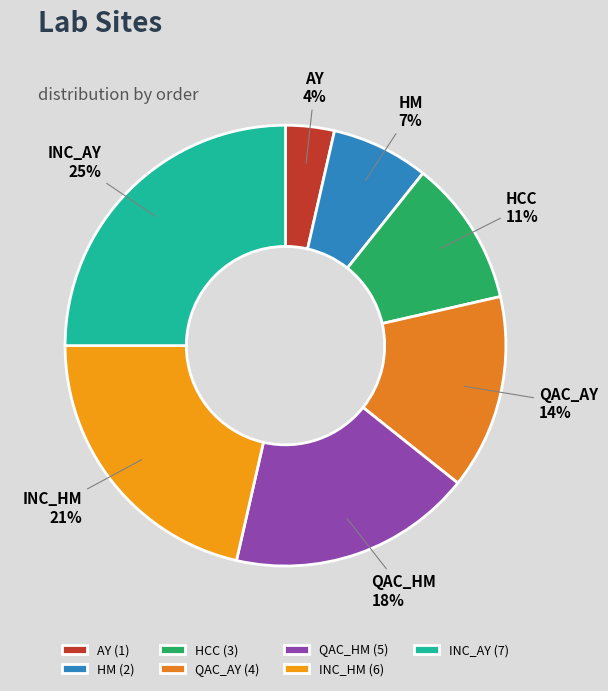

What is the smallest slice in the pie chart?

AY